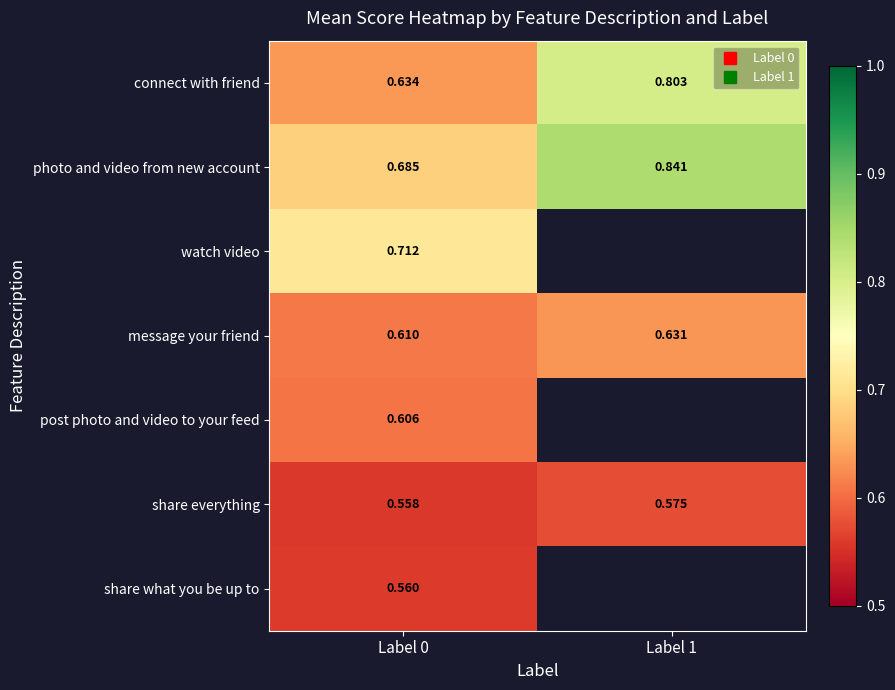

Which series changed the most between Label 0 and Label 1?

connect with friend